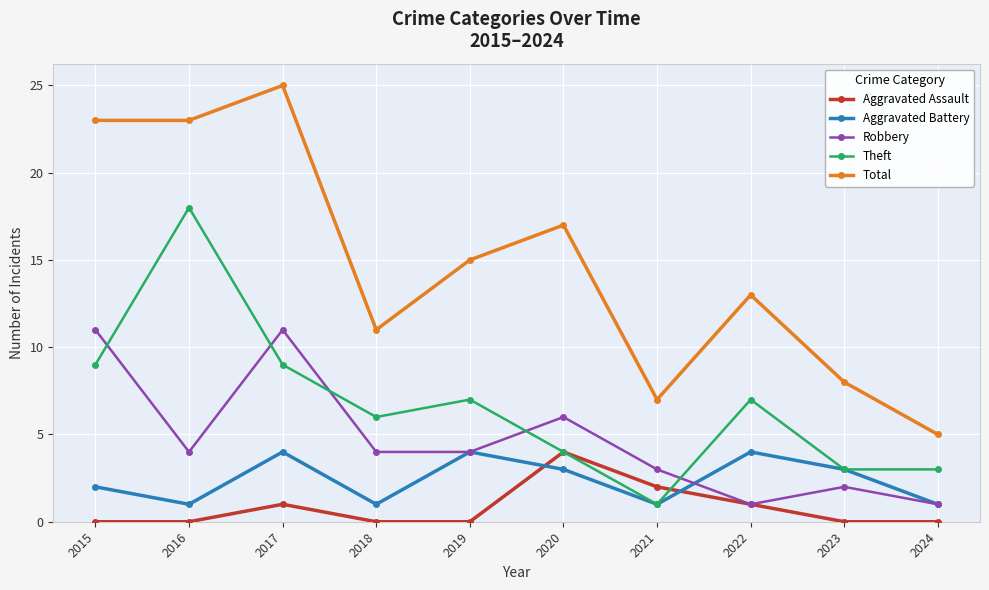

What is the spread (max minus min) of values at 2023?

8